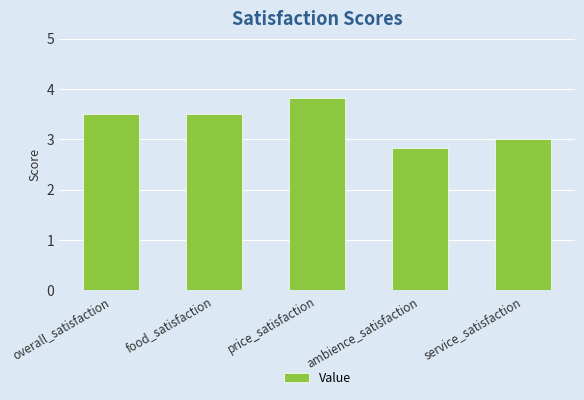

What is the average value?

3.3